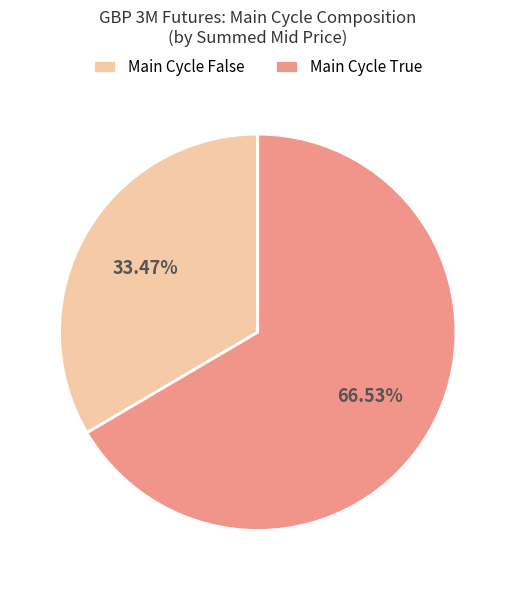

What is the smallest slice in the pie chart?

Main Cycle False